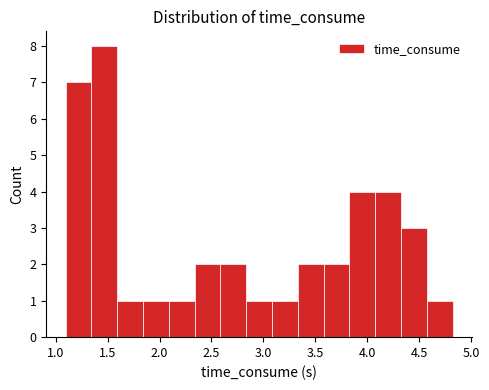

Reading left to right, transcribe this chart: for each bar, give the range it covers on the x-axis and its height. Neither the bar edges nor the heights are printed on the chart, so give them approximately, as read against the axes.

1.10 to 1.35: 7
1.35 to 1.60: 8
1.60 to 1.85: 1
1.85 to 2.10: 1
2.10 to 2.35: 1
2.35 to 2.60: 2
2.60 to 2.85: 2
2.85 to 3.10: 1
3.10 to 3.35: 1
3.35 to 3.60: 2
3.60 to 3.85: 2
3.85 to 4.10: 4
4.10 to 4.30: 4
4.30 to 4.55: 3
4.55 to 4.80: 1